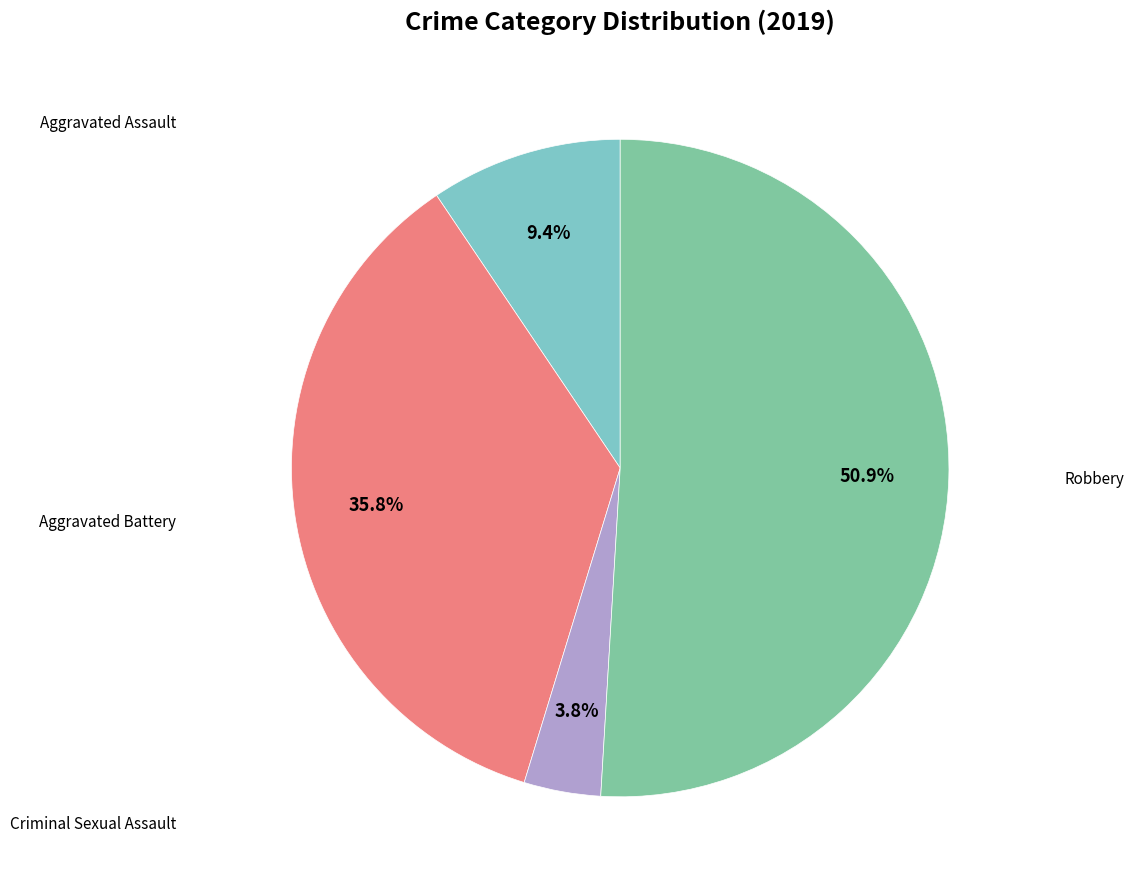

Is there any slice that represents more than half of the pie?

Yes